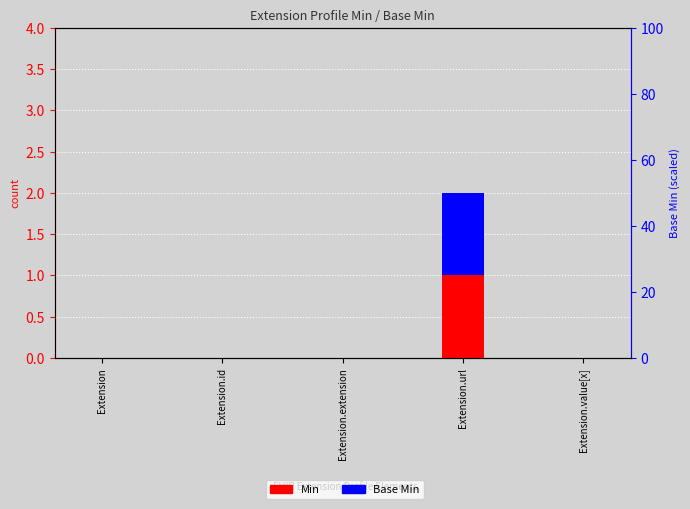

What position from the right is Extension.value[x]?

1